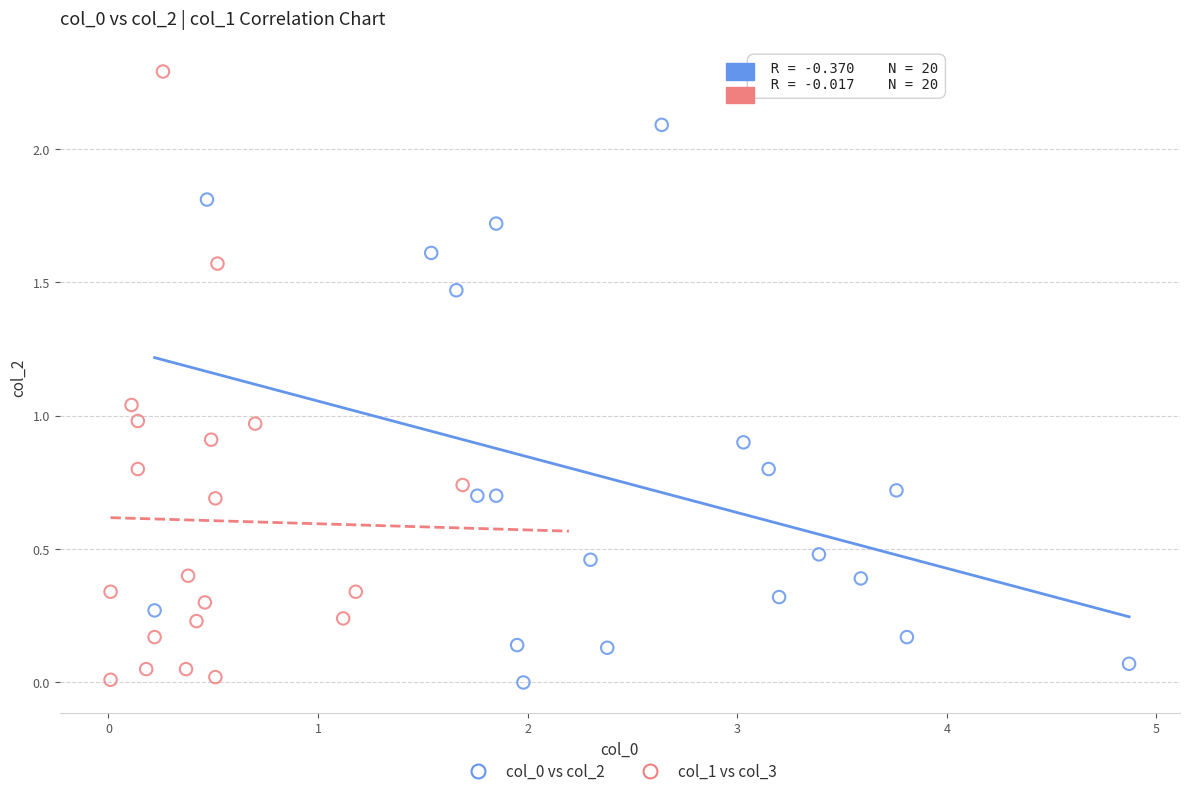

Which series reaches the maximum Y coordinate?

col_1 vs col_3